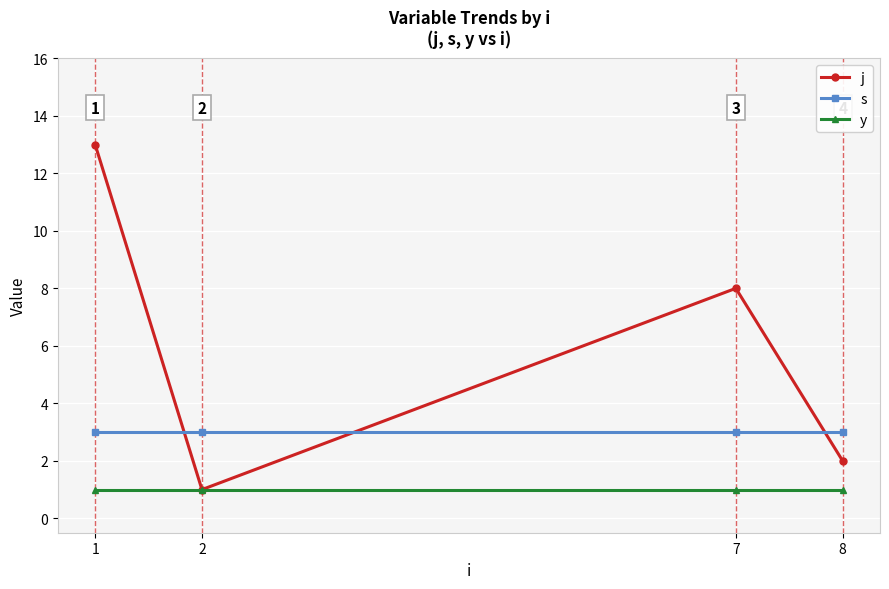

Does the chart have visible grid lines?

Yes